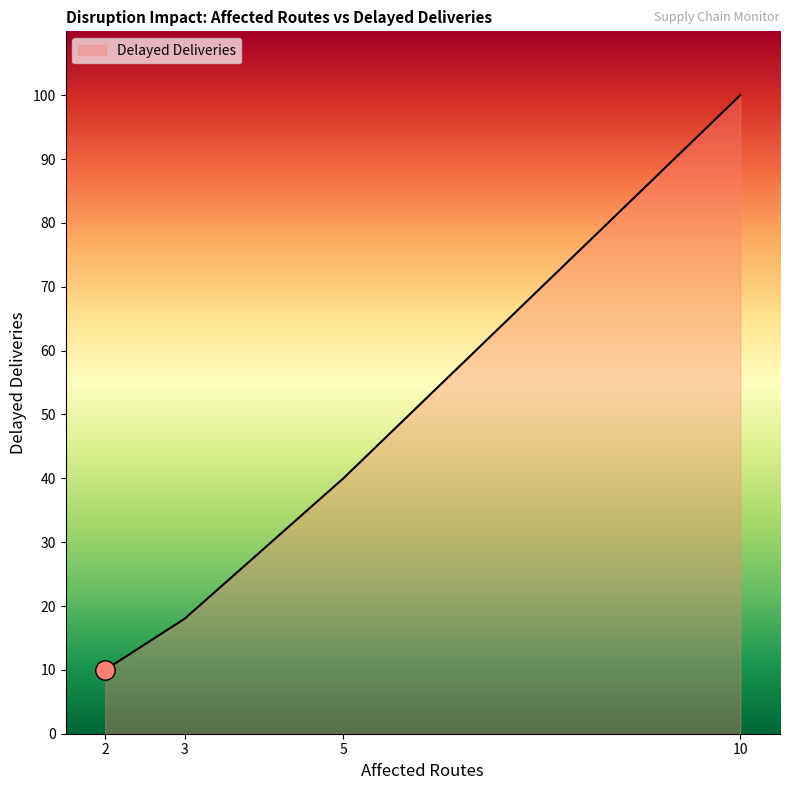

True or false: there are more than 2 points higher than both neighbors.

False